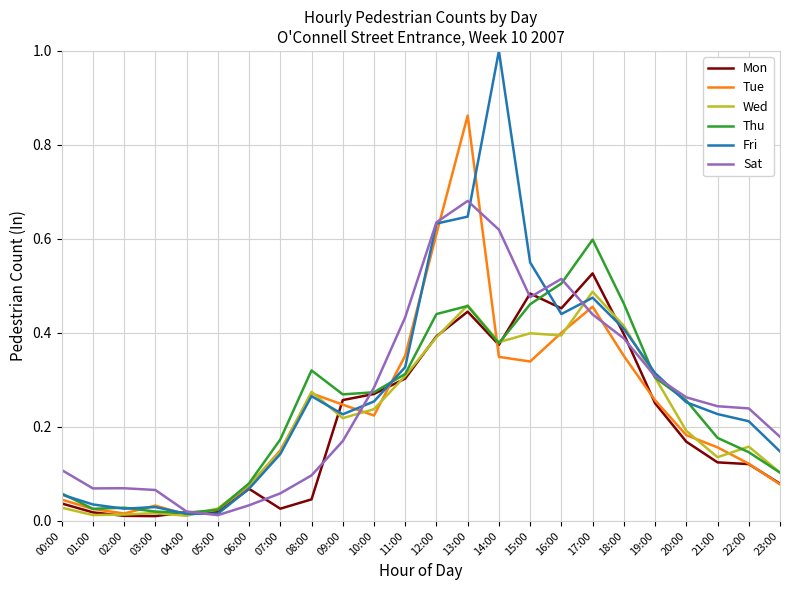

What is the total value across all series at 16:00?

2.7